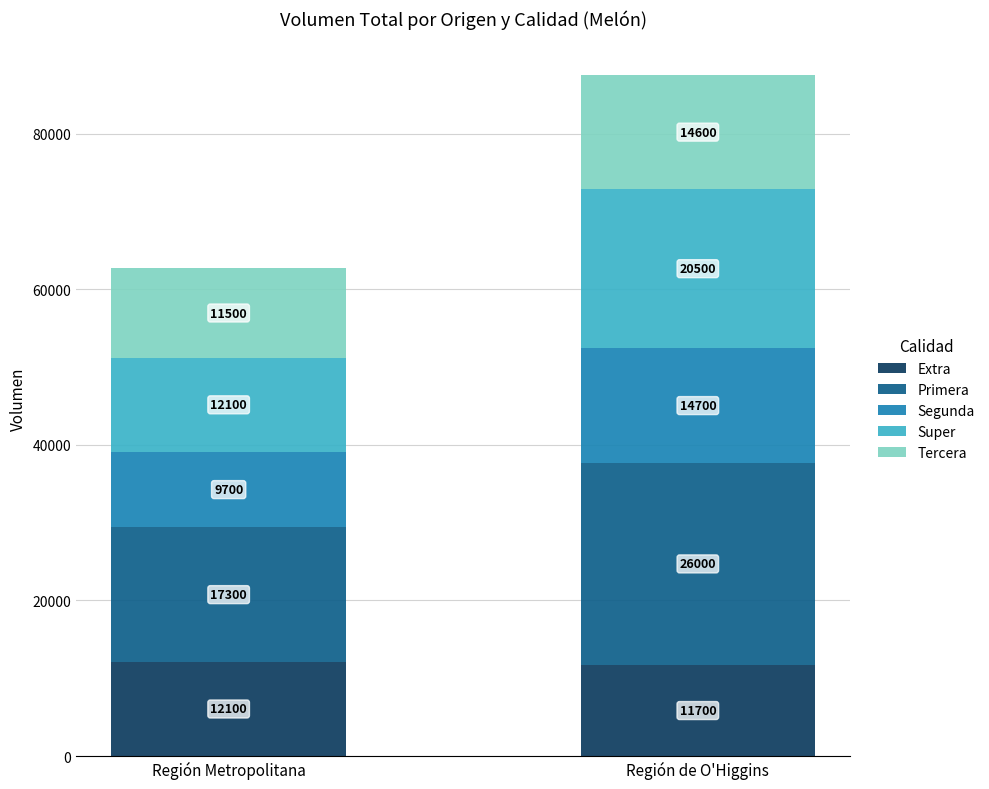

How many bars are there in total?

2